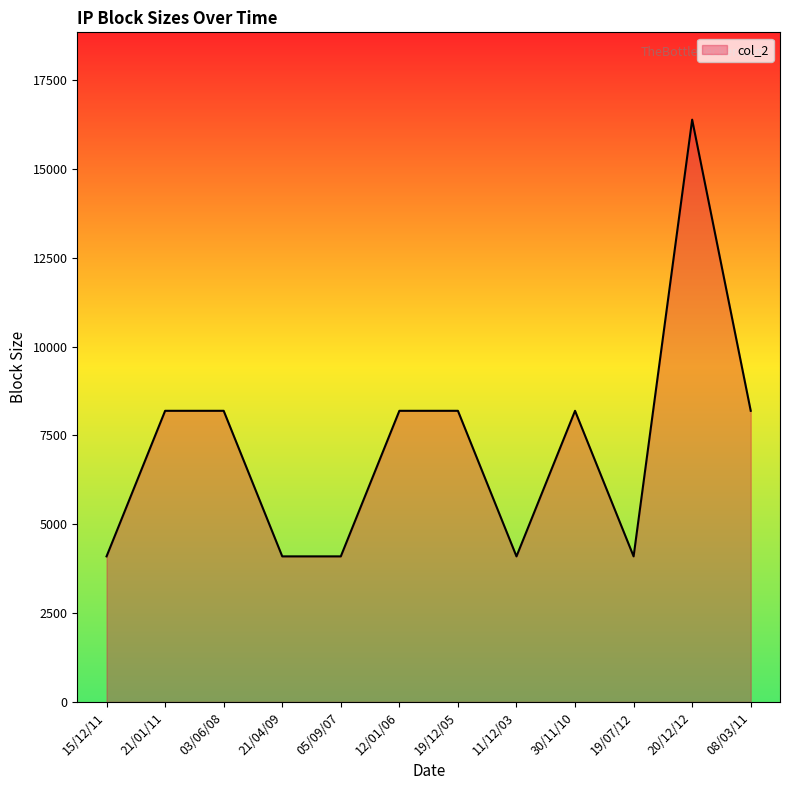

At which category does the chart reach its peak across all series?

20/12/12